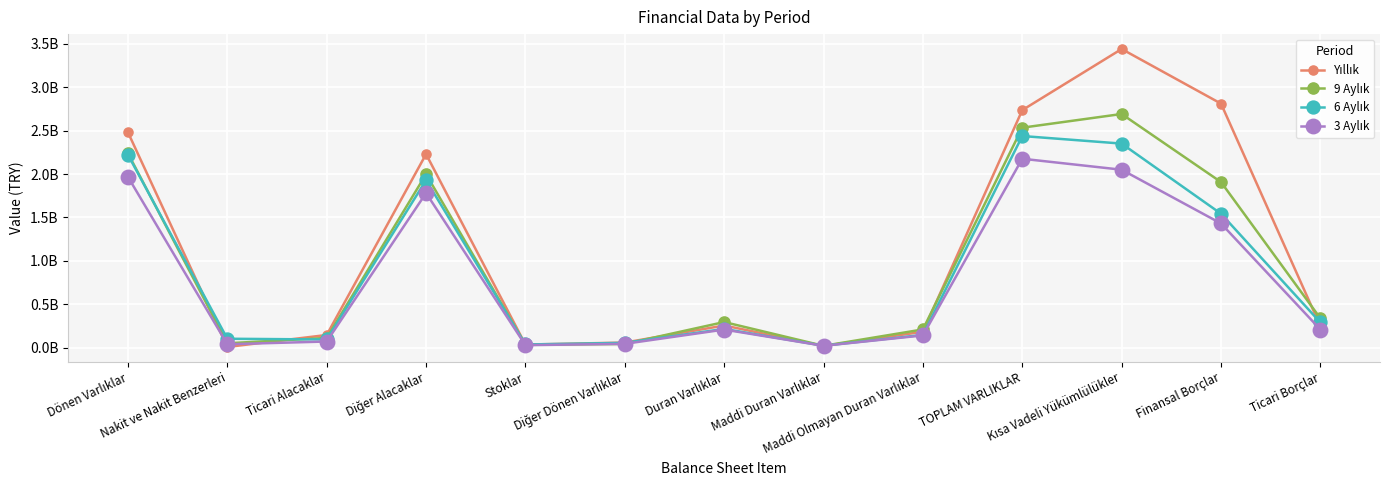

What is the value of the 9 Aylık point at the 8th from the left?

21695137